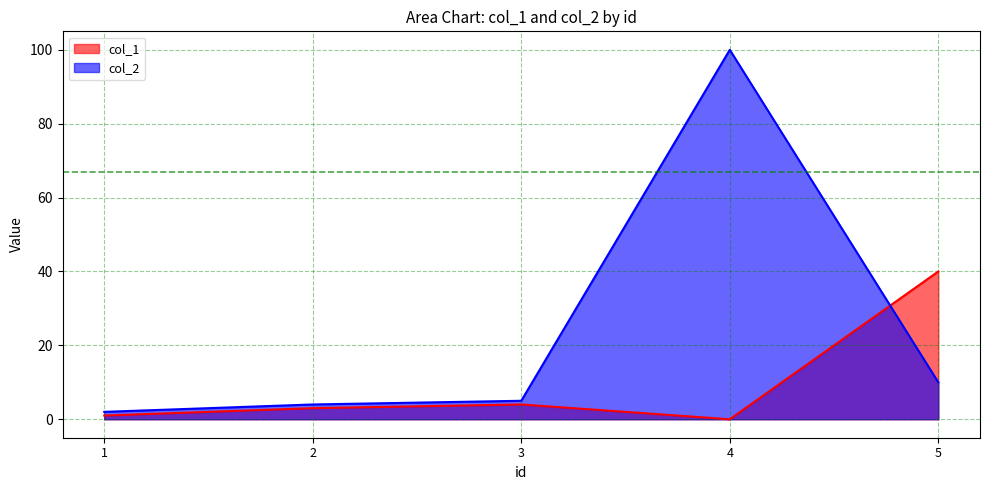

How many times do col_1 and col_2 cross each other?

1